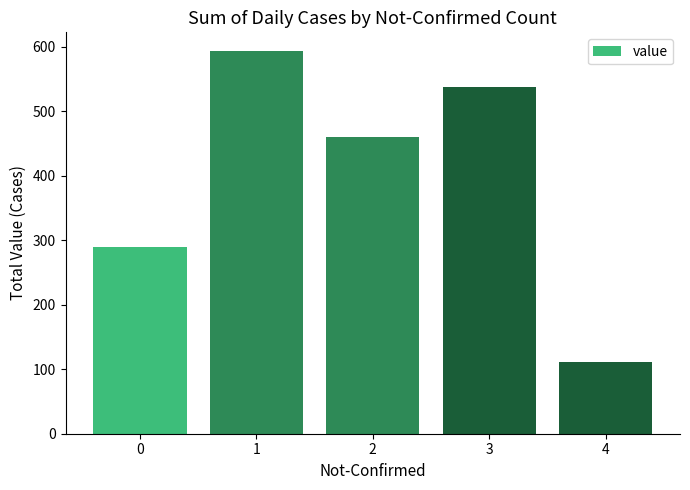

Rank the categories by value from lowest to highest.

4, 0, 2, 3, 1